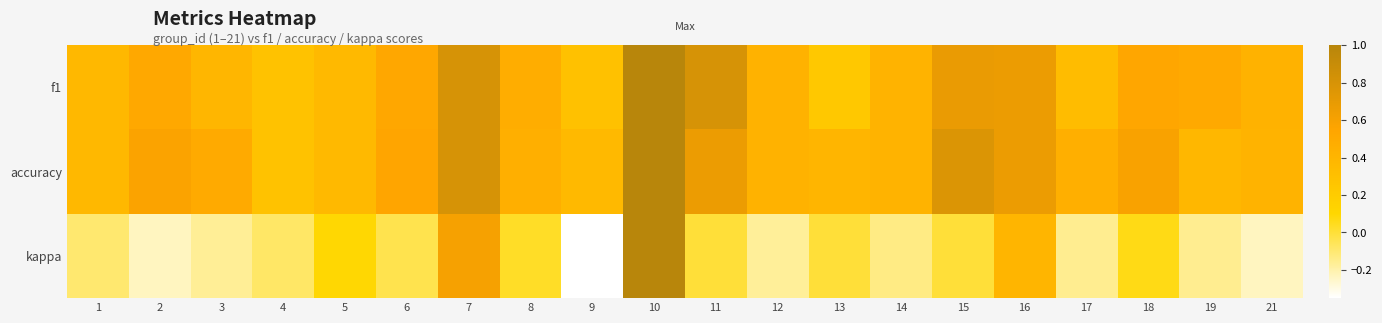

Reading left to right, what are all the values shown in this chart?

f1: 1=0.4	2=0.5	3=0.4	4=0.3	5=0.4	6=0.5	7=0.8	8=0.5	9=0.3	10=1.0	11=0.8	12=0.4	13=0.2	14=0.4	15=0.7	16=0.7	17=0.3	18=0.5	19=0.5	21=0.4
accuracy: 1=0.4	2=0.6	3=0.5	4=0.3	5=0.4	6=0.5	7=0.8	8=0.5	9=0.4	10=1.0	11=0.7	12=0.4	13=0.4	14=0.4	15=0.8	16=0.7	17=0.5	18=0.6	19=0.4	21=0.4
kappa: 1=-0.1	2=-0.2	3=-0.2	4=-0.1	5=0.1	6=-0.0	7=0.6	8=0.0	9=-0.4	10=1.0	11=0.0	12=-0.2	13=0.0	14=-0.1	15=0.0	16=0.4	17=-0.2	18=0.1	19=-0.2	21=-0.2